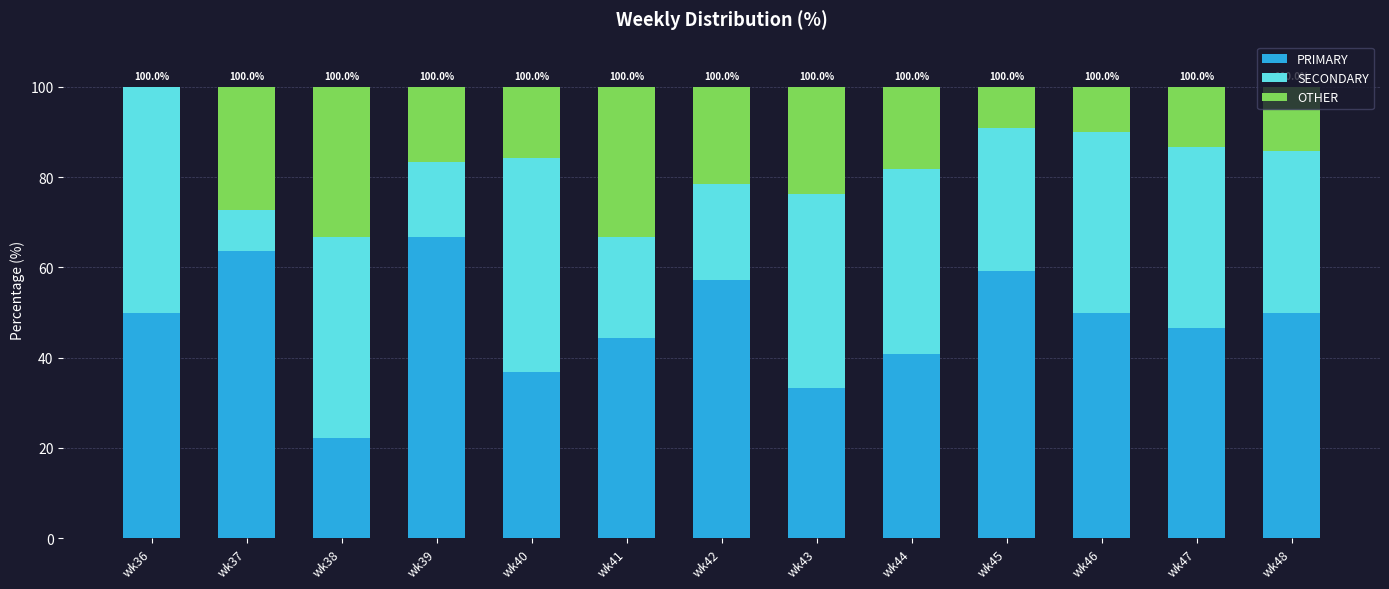

The PRIMARY series shows 44.4 at wk41. True or false?

True